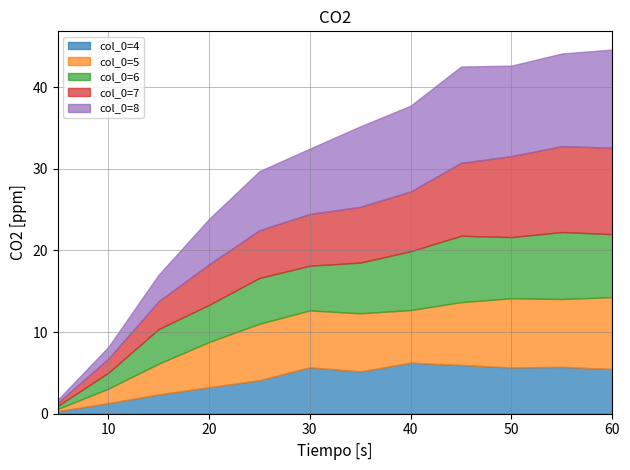

Reading left to right, extract all data points from this chart.

col_0=4: 5.0=0.3	10.0=1.3	15.0=2.4	20.0=3.2	25.0=4.1	30.0=5.7	35.0=5.2	40.0=6.2	45.0=6.0	50.0=5.7	55.0=5.7	60.0=5.5
col_0=5: 5.0=0.3	10.0=1.8	15.0=3.8	20.0=5.5	25.0=6.9	30.0=7.0	35.0=7.1	40.0=6.4	45.0=7.7	50.0=8.5	55.0=8.3	60.0=8.8
col_0=6: 5.0=0.4	10.0=1.9	15.0=4.2	20.0=4.5	25.0=5.6	30.0=5.5	35.0=6.2	40.0=7.2	45.0=8.1	50.0=7.5	55.0=8.2	60.0=7.7
col_0=7: 5.0=0.4	10.0=1.7	15.0=3.4	20.0=5.0	25.0=5.8	30.0=6.3	35.0=6.8	40.0=7.3	45.0=8.9	50.0=9.9	55.0=10.5	60.0=10.6
col_0=8: 5.0=0.4	10.0=1.4	15.0=3.2	20.0=5.6	25.0=7.2	30.0=8.0	35.0=9.8	40.0=10.5	45.0=11.8	50.0=11.1	55.0=11.3	60.0=12.0